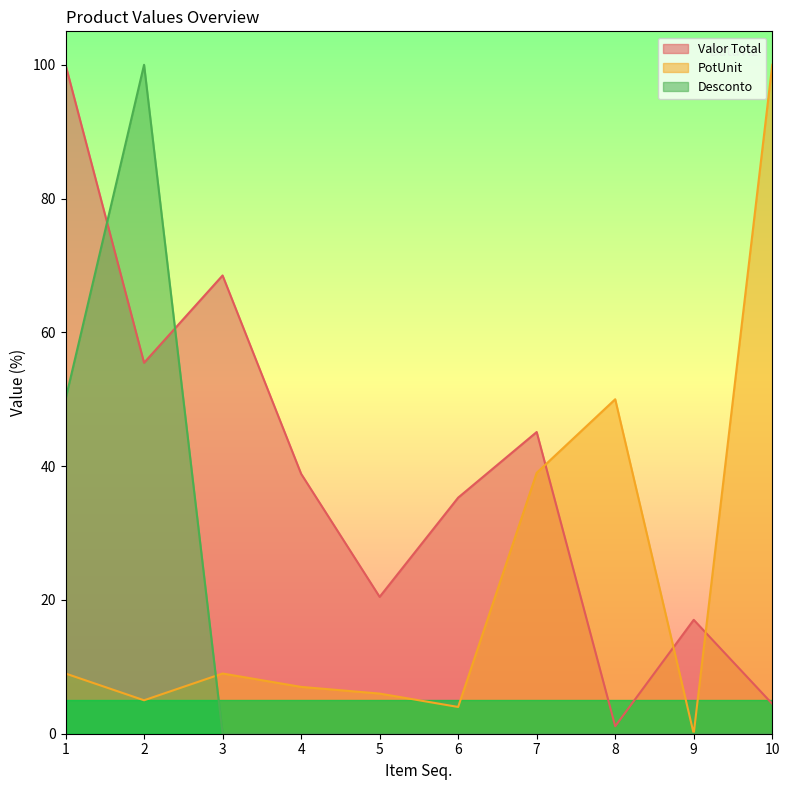

Where is the first local maximum for Desconto?

2